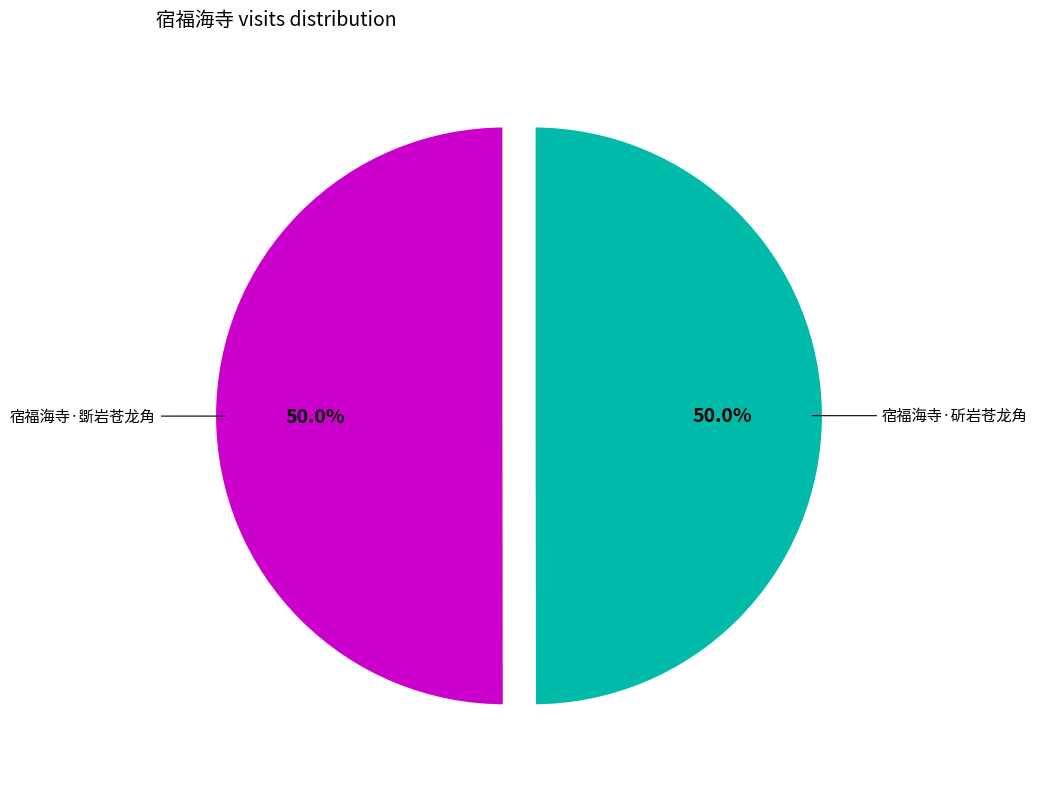

Combined, do 宿福海寺·斲岩苍龙角 and 宿福海寺·斫岩苍龙角 account for over 50%?

Yes